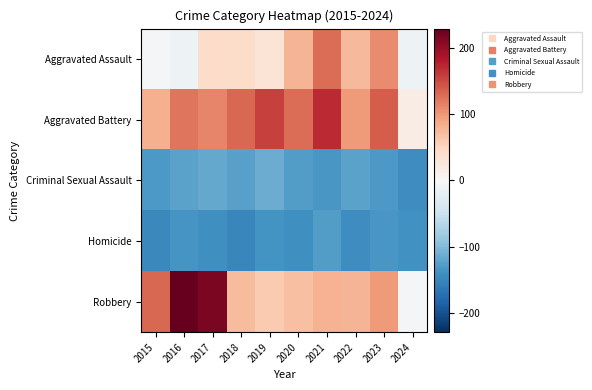

Reading right to left, list all the values displayed in this chart.

Aggravated Assault: 2024=-10.8	2023=108.2	2022=74.2	2021=127.2	2020=77.2	2019=32.2	2018=41.2	2017=42.2	2016=-10.8	2015=-4.8
Aggravated Battery: 2024=17.2	2023=138.2	2022=98.2	2021=171.2	2020=128.2	2019=156.2	2018=131.2	2017=112.2	2016=123.2	2015=81.2
Criminal Sexual Assault: 2024=-141.8	2023=-130.8	2022=-122.8	2021=-132.8	2020=-128.8	2019=-113.8	2018=-124.8	2017=-117.8	2016=-121.8	2015=-130.8
Homicide: 2024=-138.8	2023=-133.8	2022=-141.8	2021=-127.8	2020=-140.8	2019=-137.8	2018=-149.8	2017=-140.8	2016=-135.8	2015=-147.8
Robbery: 2024=-3.8	2023=97.2	2022=78.2	2021=79.2	2020=68.2	2019=59.2	2018=72.2	2017=216.2	2016=229.2	2015=132.2